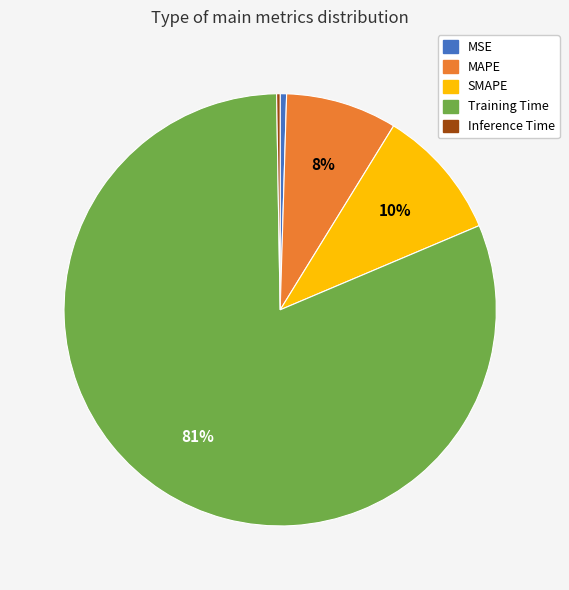

Is it true that MAPE is 1% of the pie?

False